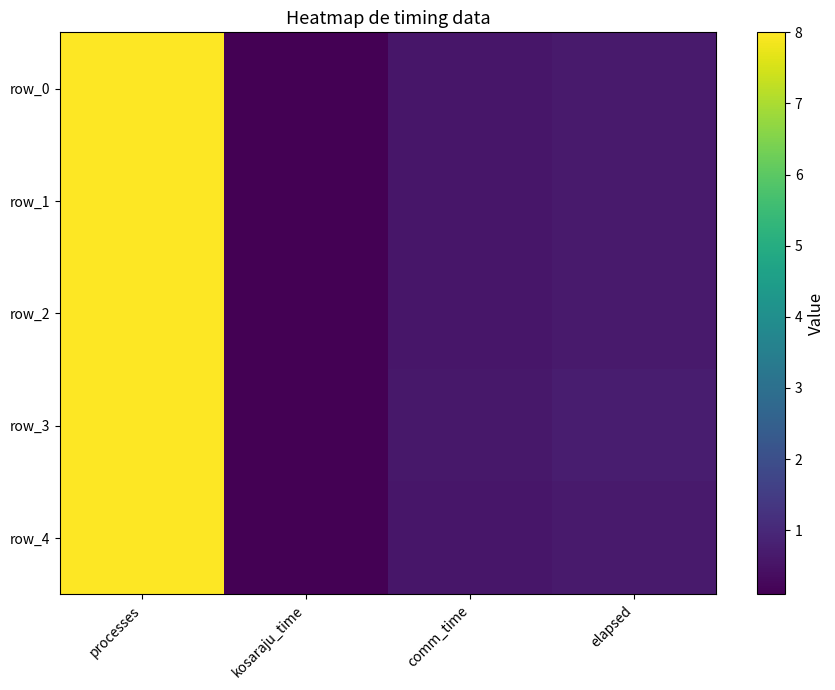

At processes, list the series in order from largest to smallest.

row_0, row_1, row_2, row_3, row_4